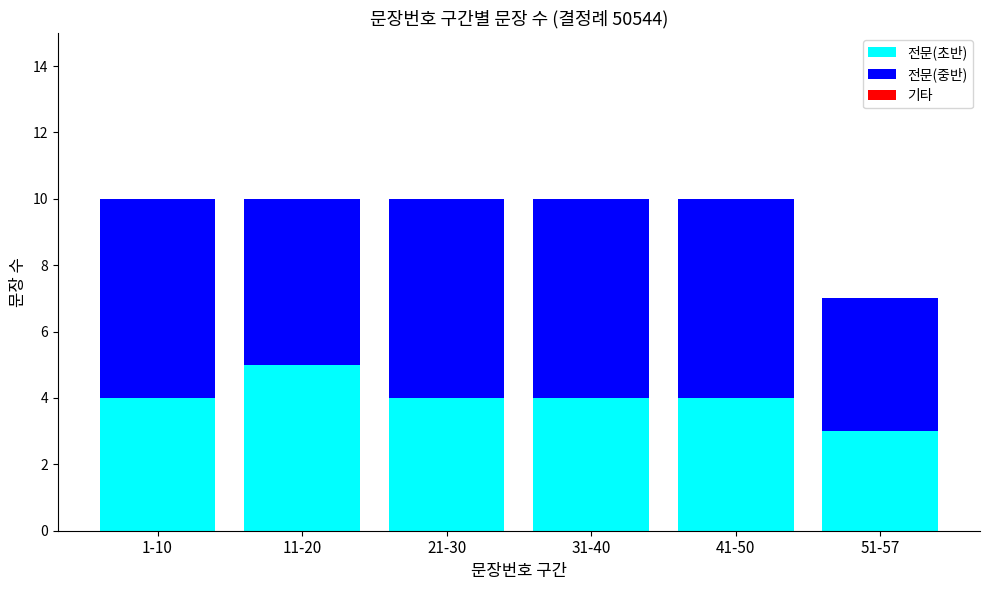

Does the chart contain any negative values?

No